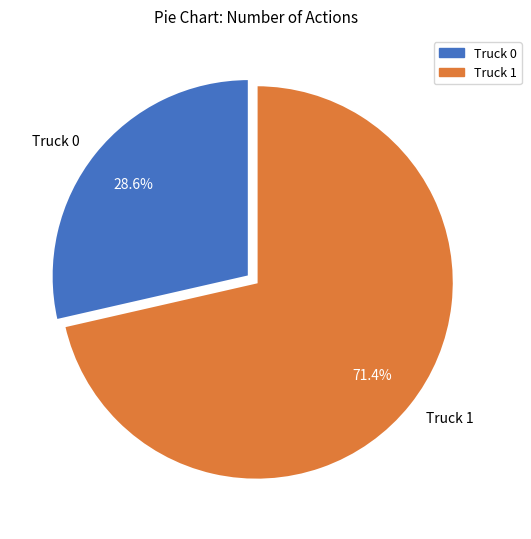

To the nearest percent, what percentage of the pie is Truck 0?

29%